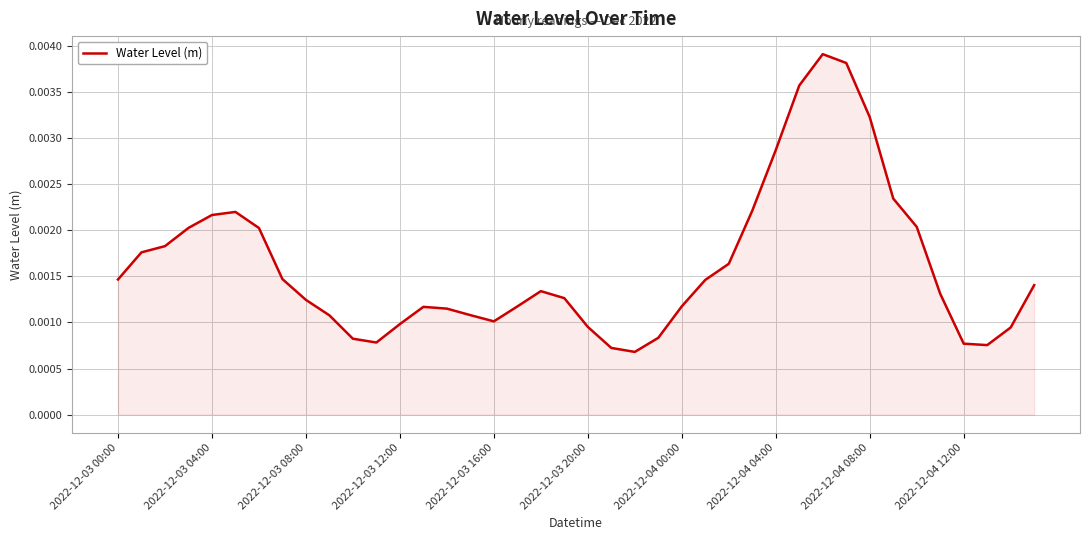

Count the number of categories in the chart.

40